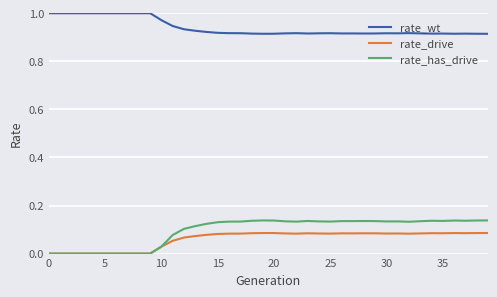

What are all the series names shown in the legend?

rate_wt, rate_drive, rate_has_drive